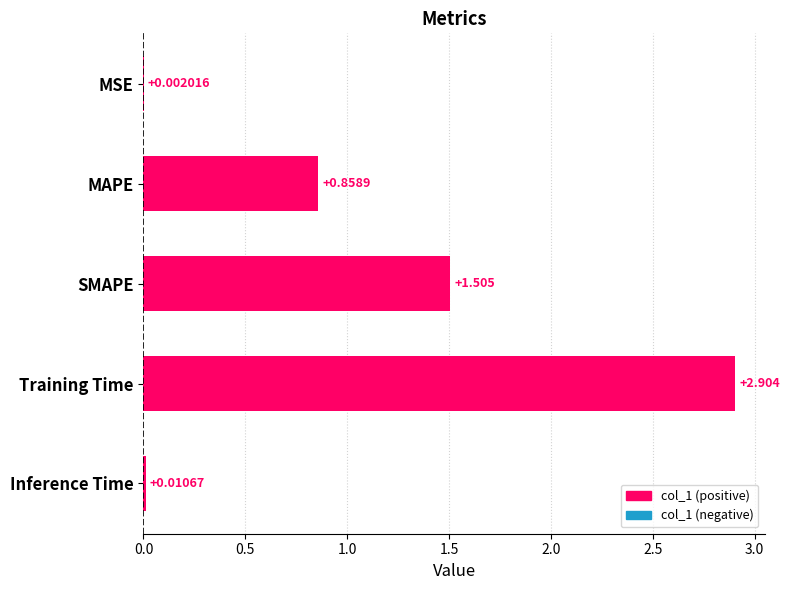

Where is the data nearest to the value 1?

MAPE